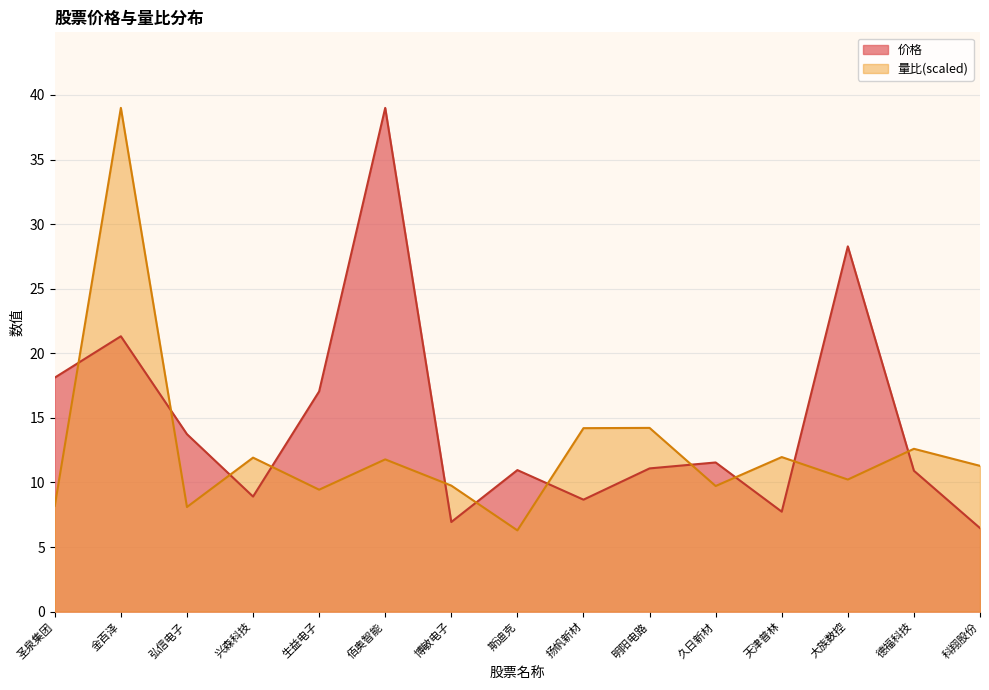

How many values in the 量比 series exceed 11?

8